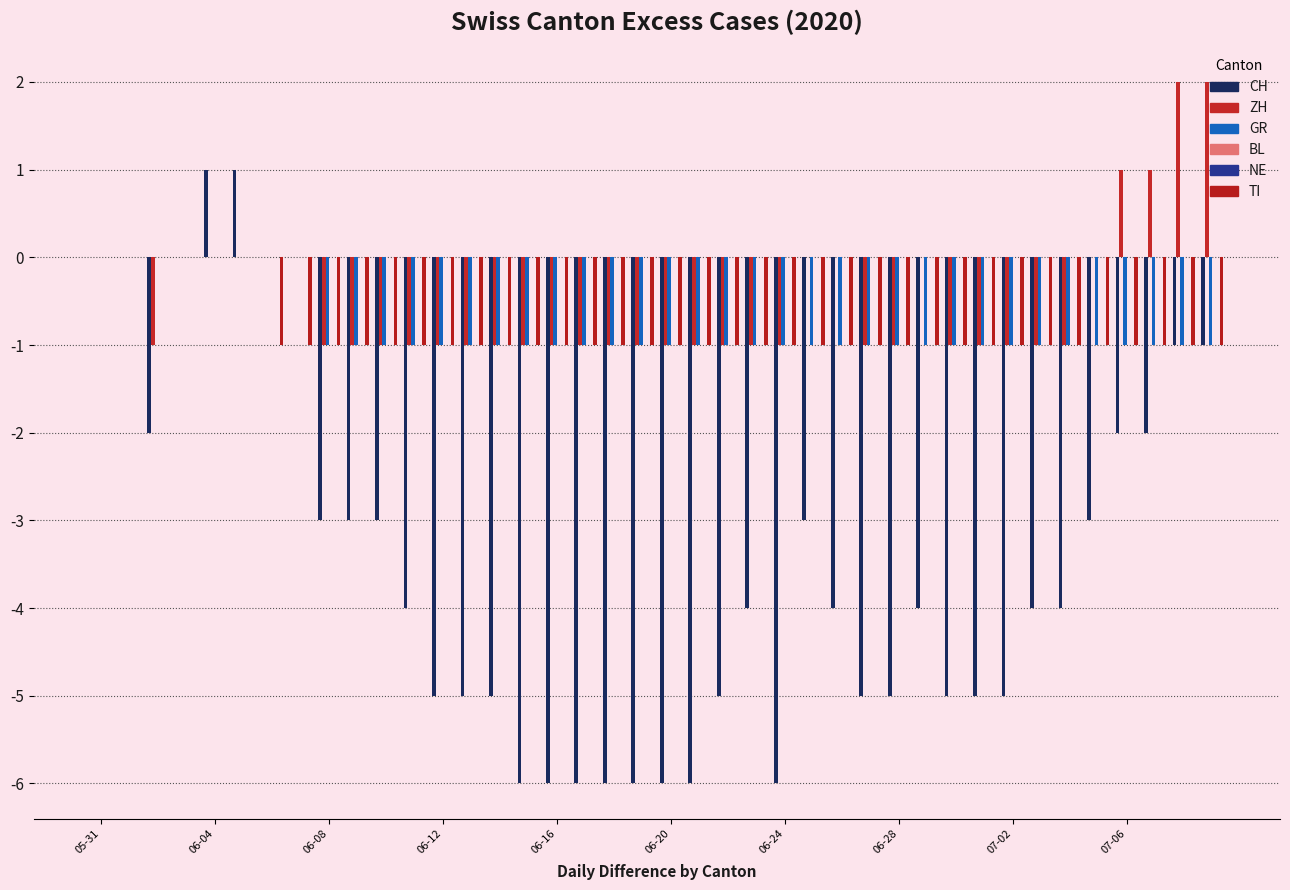

What are all the series names shown in the legend?

CH, ZH, GR, BL, NE, TI